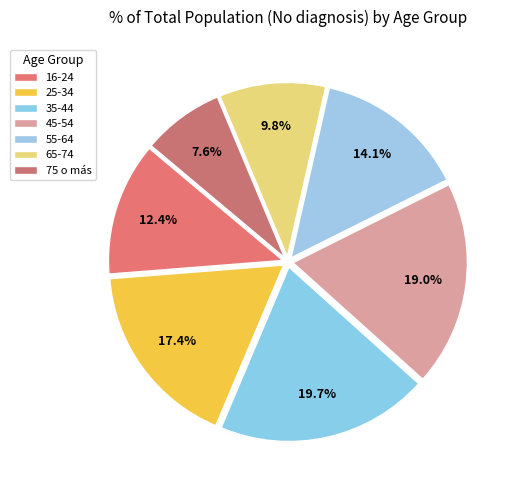

Is it true that 55-64 is 7% of the pie?

False